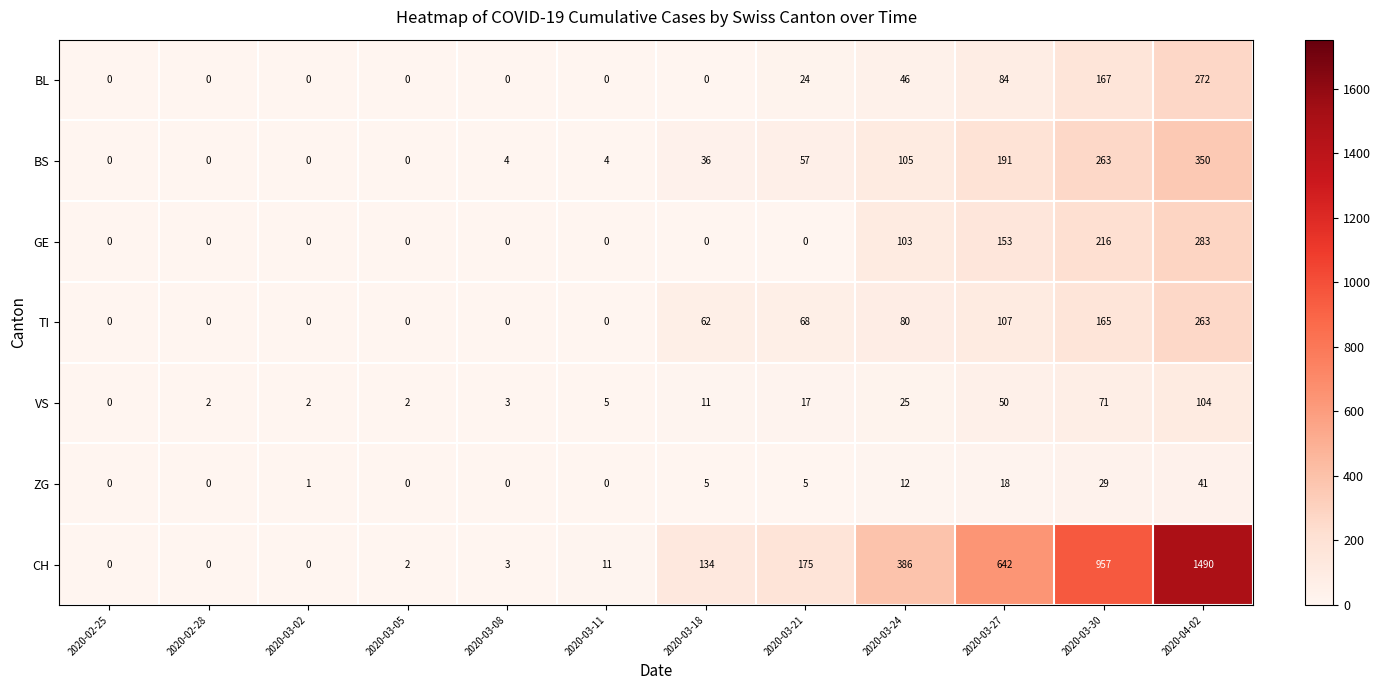

List the series in order of their peak value, lowest first.

ZG, VS, TI, BL, GE, BS, CH